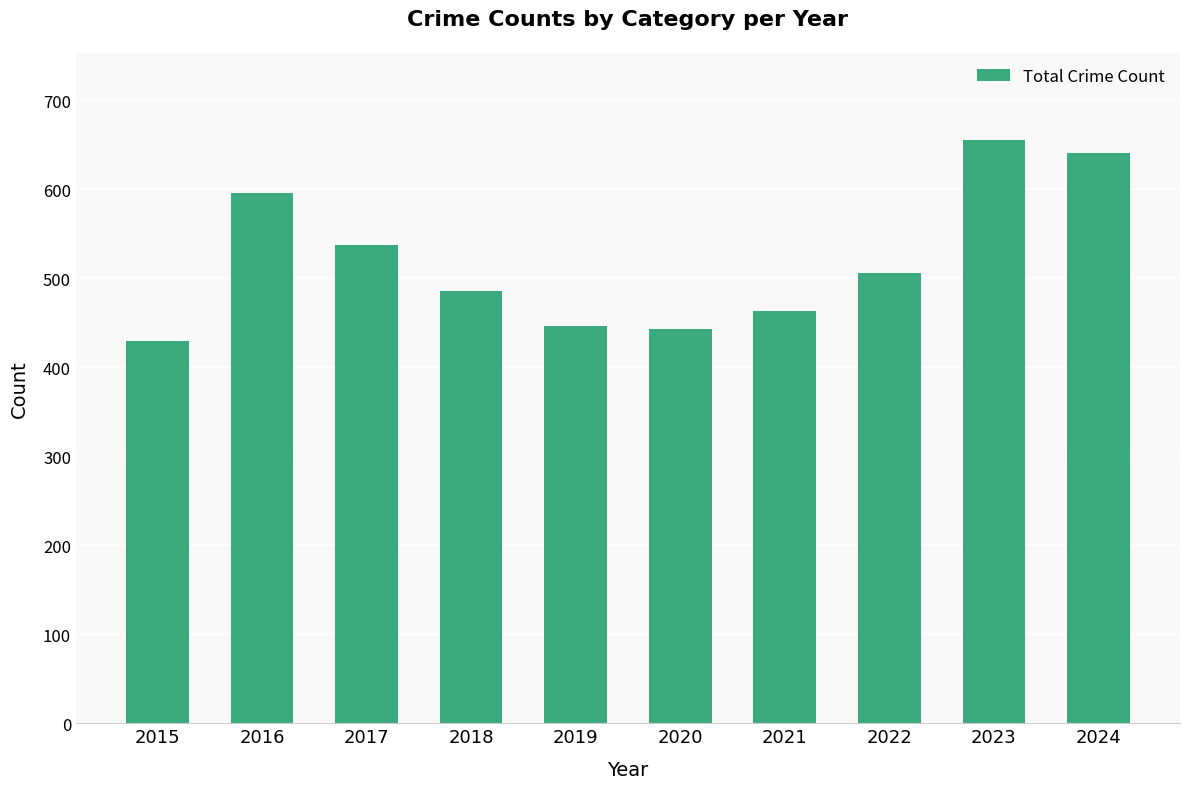

How many series are shown in this chart?

1